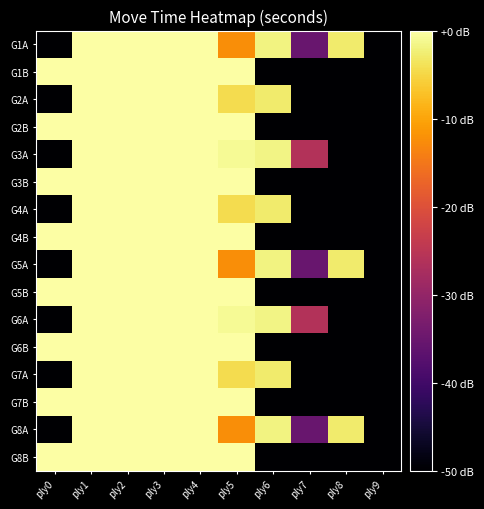

Reading left to right, what are all the values shown in this chart?

G1A: ply0=-50.0	ply1=0.0	ply2=0.0	ply3=0.0	ply4=0.0	ply5=-12.4	ply6=-1.8	ply7=-35.2	ply8=-2.8	ply9=-50.0
G1B: ply0=0.0	ply1=0.0	ply2=0.0	ply3=0.0	ply4=0.0	ply5=0.0	ply6=-50.0	ply7=-50.0	ply8=-50.0	ply9=-50.0
G2A: ply0=-50.0	ply1=0.0	ply2=0.0	ply3=0.0	ply4=0.0	ply5=-4.4	ply6=-2.8	ply7=-50.0	ply8=-50.0	ply9=-50.0
G2B: ply0=0.0	ply1=0.0	ply2=0.0	ply3=0.0	ply4=0.0	ply5=0.0	ply6=-50.0	ply7=-50.0	ply8=-50.0	ply9=-50.0
G3A: ply0=-50.0	ply1=0.0	ply2=0.0	ply3=0.0	ply4=0.0	ply5=-0.8	ply6=-1.7	ply7=-26.2	ply8=-50.0	ply9=-50.0
G3B: ply0=0.0	ply1=0.0	ply2=0.0	ply3=0.0	ply4=0.0	ply5=0.0	ply6=-50.0	ply7=-50.0	ply8=-50.0	ply9=-50.0
G4A: ply0=-50.0	ply1=0.0	ply2=0.0	ply3=0.0	ply4=0.0	ply5=-4.4	ply6=-2.8	ply7=-50.0	ply8=-50.0	ply9=-50.0
G4B: ply0=0.0	ply1=0.0	ply2=0.0	ply3=0.0	ply4=0.0	ply5=0.0	ply6=-50.0	ply7=-50.0	ply8=-50.0	ply9=-50.0
G5A: ply0=-50.0	ply1=0.0	ply2=0.0	ply3=0.0	ply4=0.0	ply5=-12.4	ply6=-1.8	ply7=-35.2	ply8=-2.8	ply9=-50.0
G5B: ply0=0.0	ply1=0.0	ply2=0.0	ply3=0.0	ply4=0.0	ply5=0.0	ply6=-50.0	ply7=-50.0	ply8=-50.0	ply9=-50.0
G6A: ply0=-50.0	ply1=0.0	ply2=0.0	ply3=0.0	ply4=0.0	ply5=-0.8	ply6=-1.7	ply7=-26.2	ply8=-50.0	ply9=-50.0
G6B: ply0=0.0	ply1=0.0	ply2=0.0	ply3=0.0	ply4=0.0	ply5=0.0	ply6=-50.0	ply7=-50.0	ply8=-50.0	ply9=-50.0
G7A: ply0=-50.0	ply1=0.0	ply2=0.0	ply3=0.0	ply4=0.0	ply5=-4.4	ply6=-2.8	ply7=-50.0	ply8=-50.0	ply9=-50.0
G7B: ply0=0.0	ply1=0.0	ply2=0.0	ply3=0.0	ply4=0.0	ply5=0.0	ply6=-50.0	ply7=-50.0	ply8=-50.0	ply9=-50.0
G8A: ply0=-50.0	ply1=0.0	ply2=0.0	ply3=0.0	ply4=0.0	ply5=-12.4	ply6=-1.8	ply7=-35.2	ply8=-2.8	ply9=-50.0
G8B: ply0=0.0	ply1=0.0	ply2=0.0	ply3=0.0	ply4=0.0	ply5=0.0	ply6=-50.0	ply7=-50.0	ply8=-50.0	ply9=-50.0